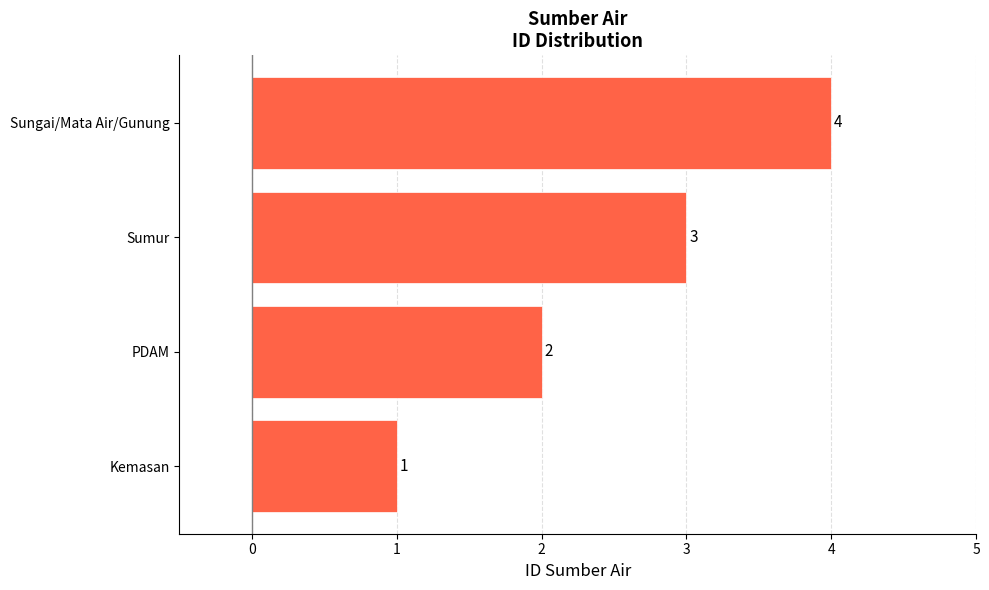

What is the sum of all values?

10